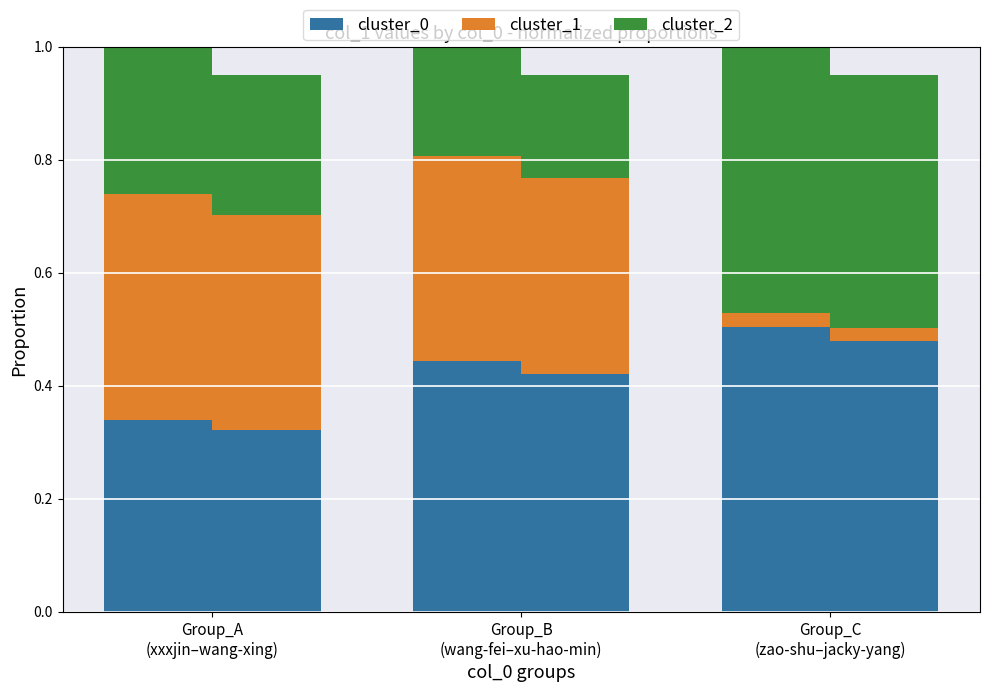

What is the spread (max minus min) of values at Group_B
(wang-fei–xu-hao-min)?

0.3